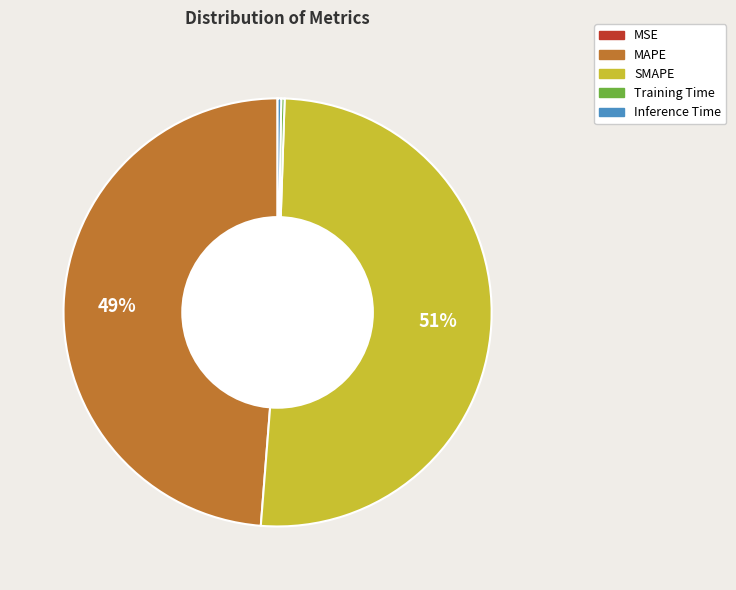

True or false: SMAPE accounts for 51% of the total.

True